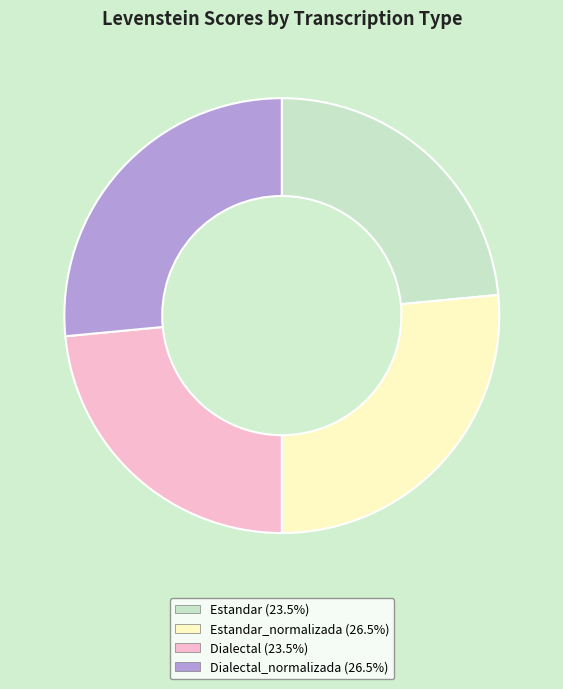

Is there any slice that represents more than half of the pie?

No